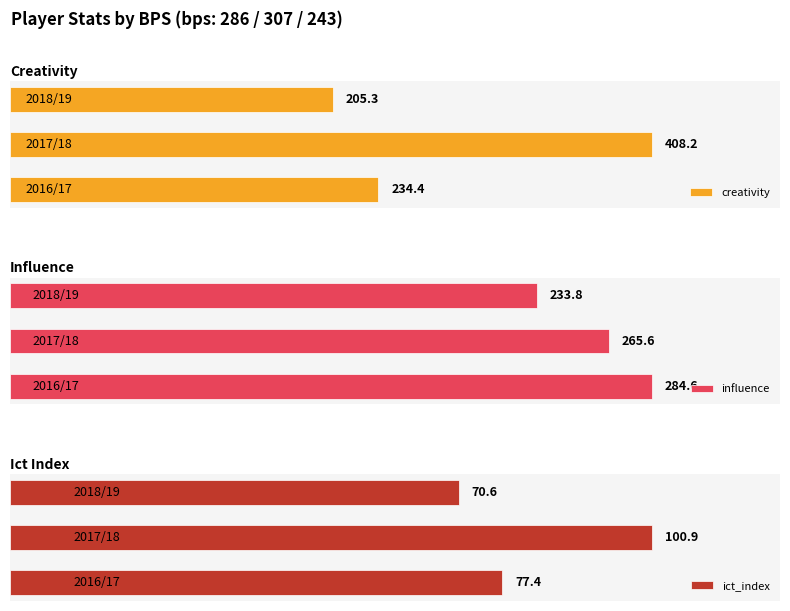

True or false: ict_index has a value of 59.1 at 1.

False